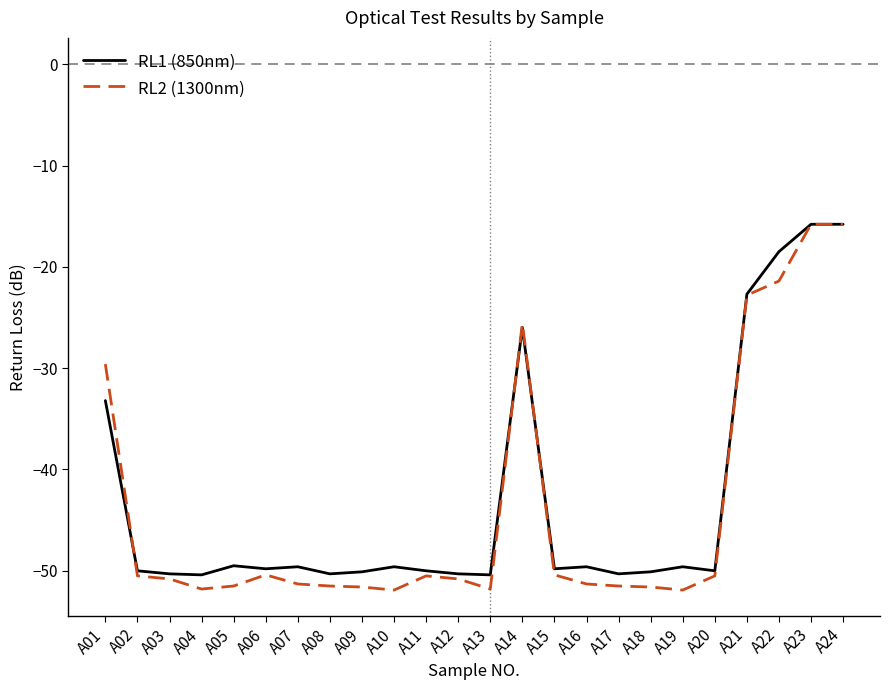

Is the value of RL1 (850nm) at A22 greater than the value of RL2 (1300nm) at A10?

Yes